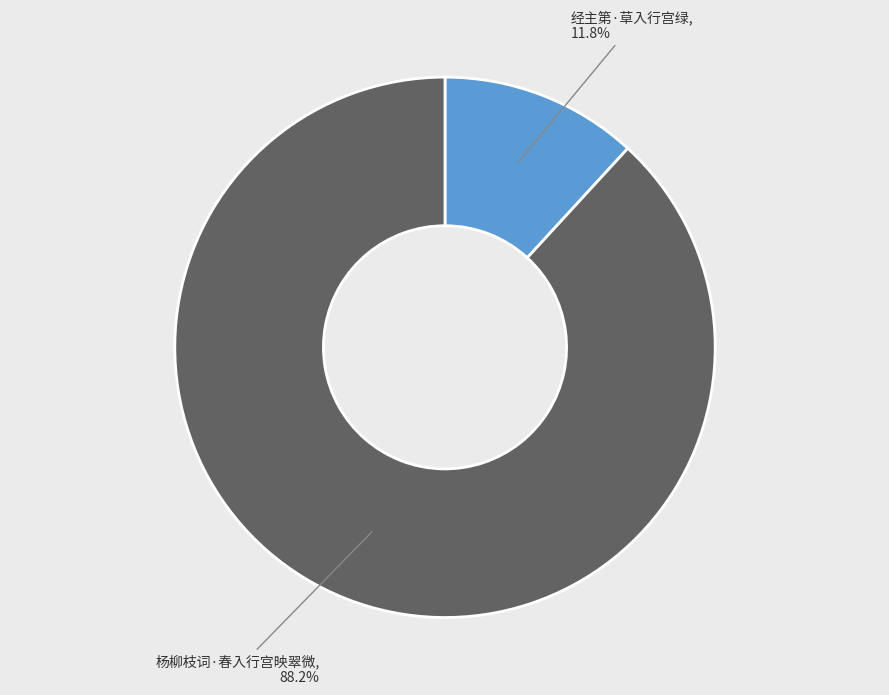

Which has a higher value, 杨柳枝词·春入行宫映翠微 or 经主第·草入行宫绿?

杨柳枝词·春入行宫映翠微